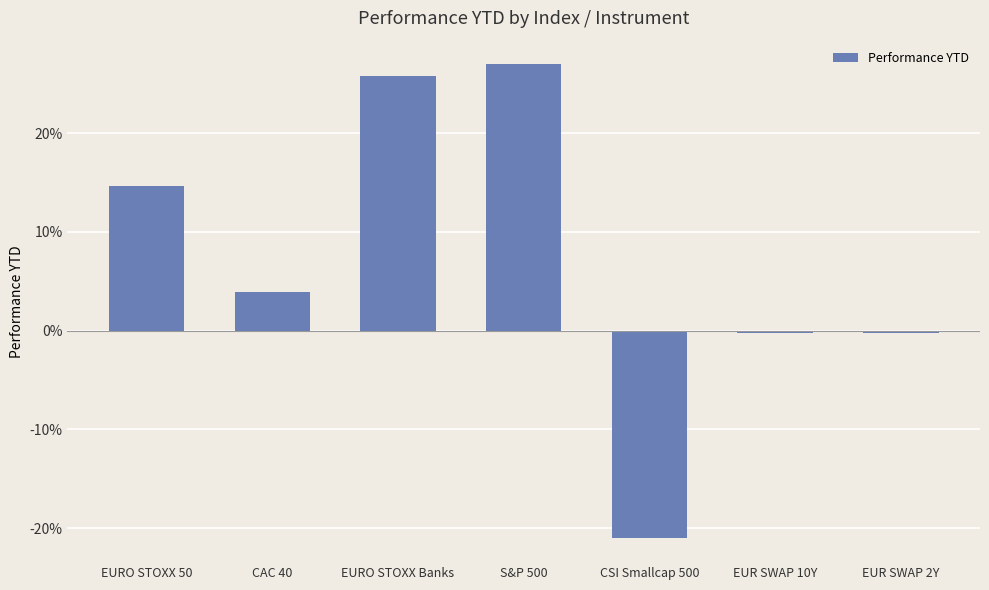

Are the bars grouped side by side (vs. stacked)?

No